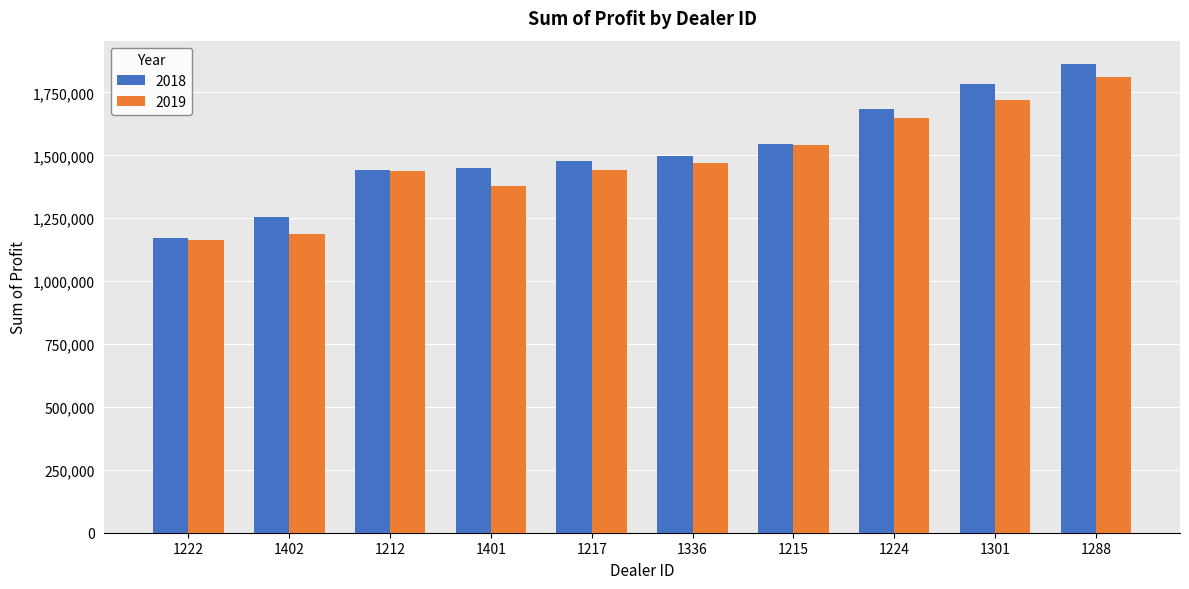

Is the value of 2018 at 1336 greater than the value of 2019 at 1215?

No